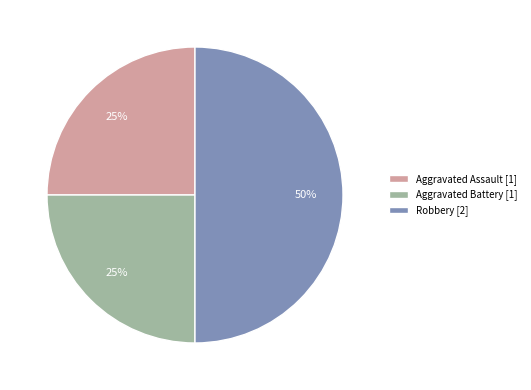

Between Aggravated Assault and Robbery, which is larger?

Robbery